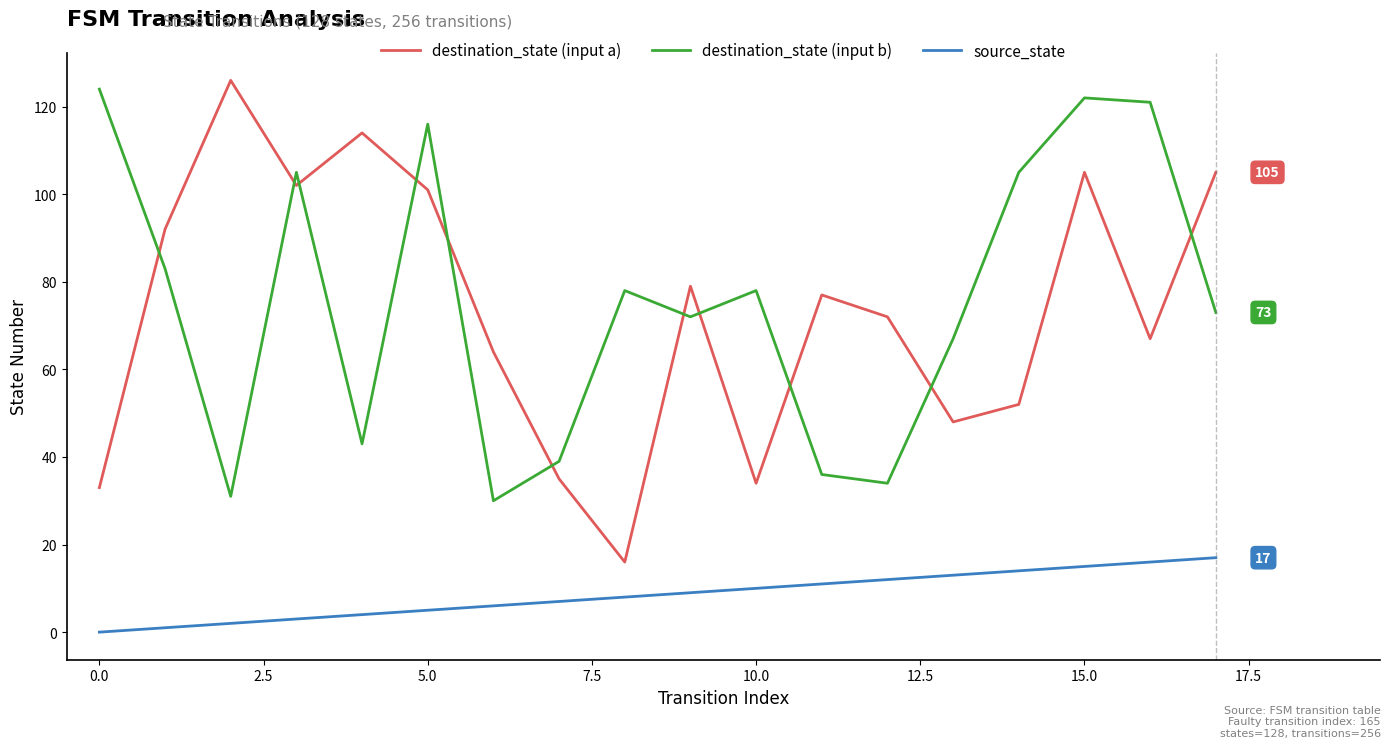

True or false: source_state and destination_state (input a) intersect in this chart.

False